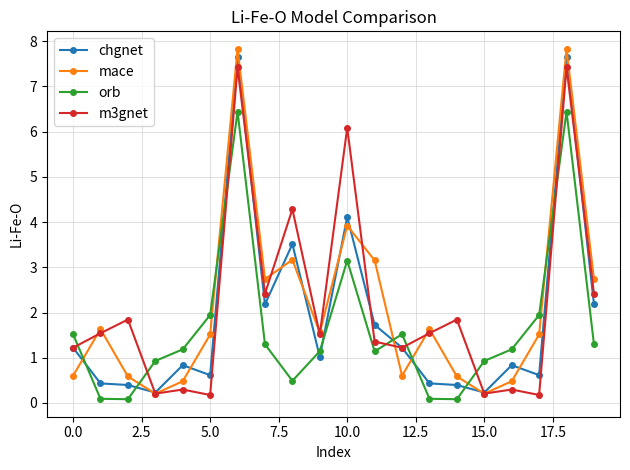

At how many categories does at least one series exceed 6?

3